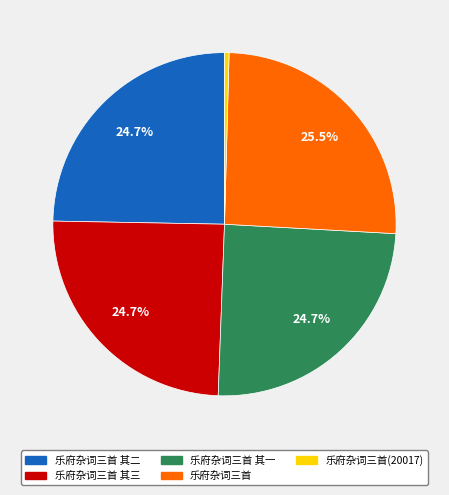

What percentage is NOT represented by 乐府杂词三首 其一?

75.3%